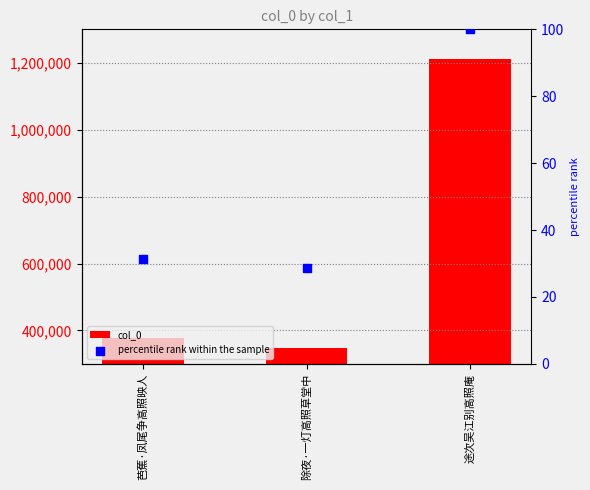

Which series has the largest total across all categories?

col_0